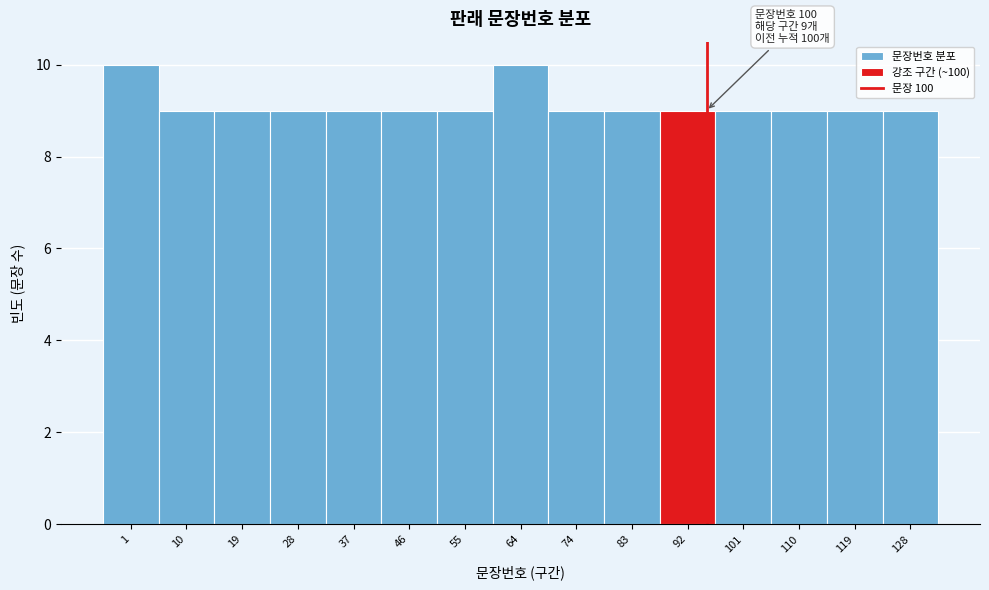

Reading left to right, what are all the values shown in this chart?

10	9	9	9	9	9	9	10	9	9	9	9	9	9	9